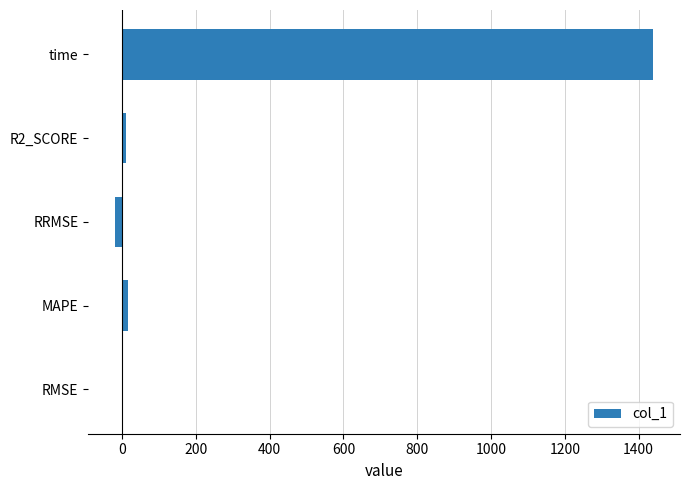

What is the greatest value displayed?

1439.2